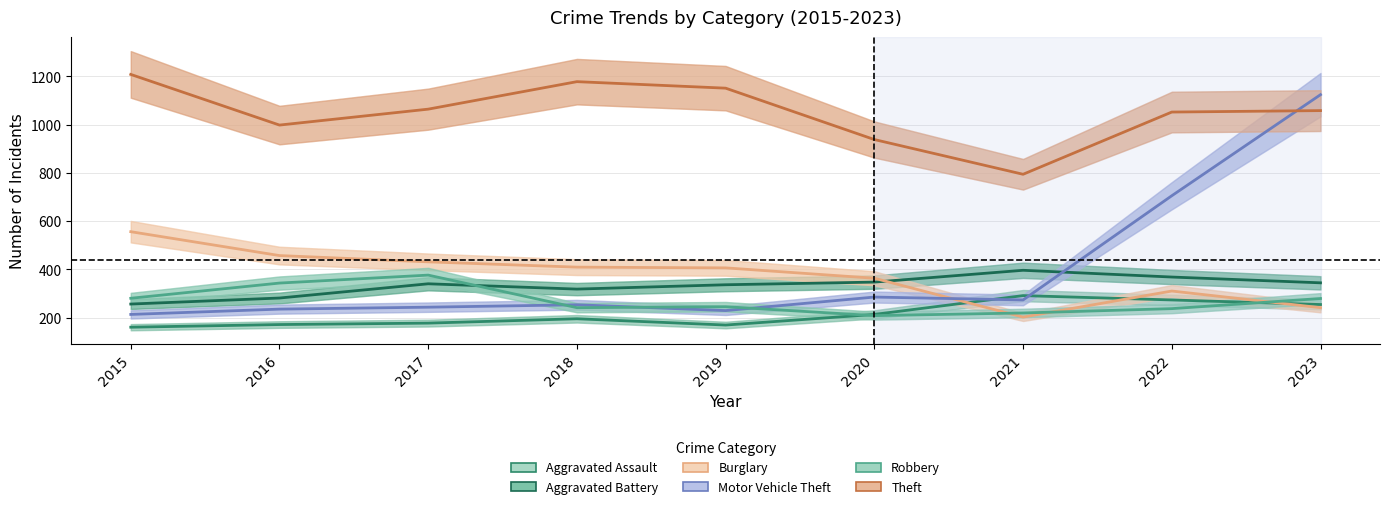

What is the minimum value shown in the chart?

160